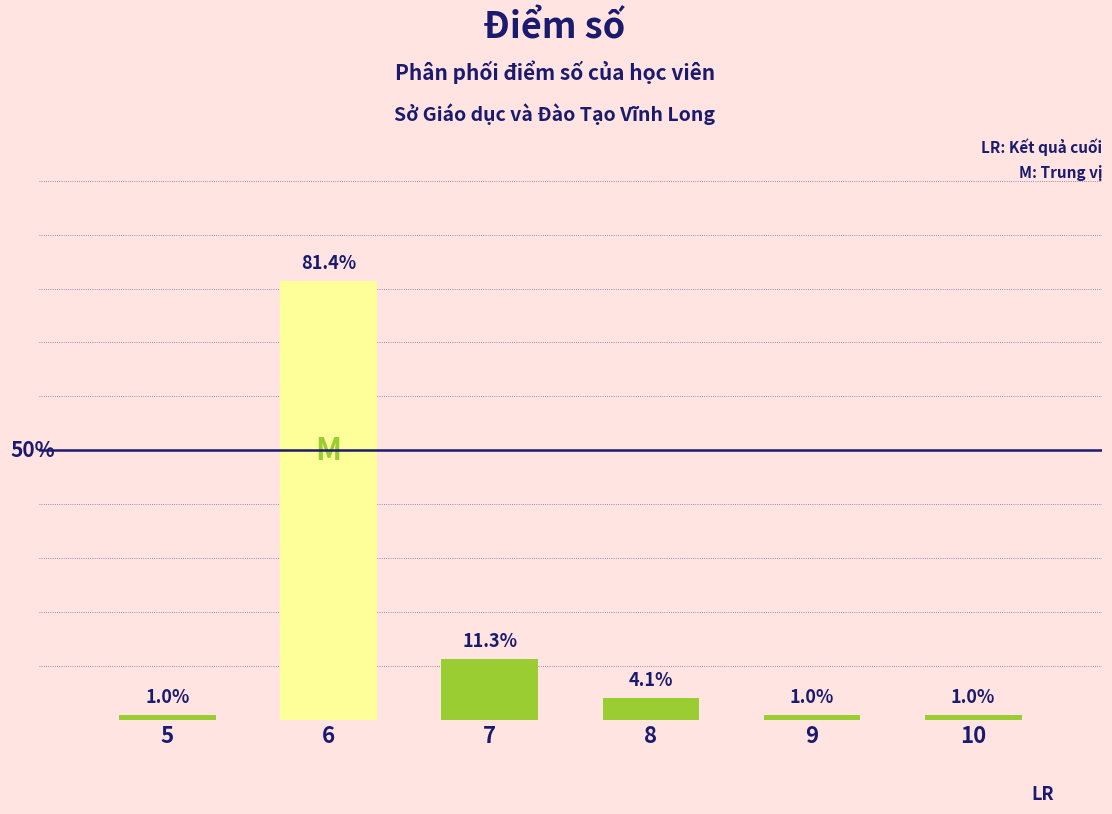

Is it true that the value at 6 is 81.4?

True